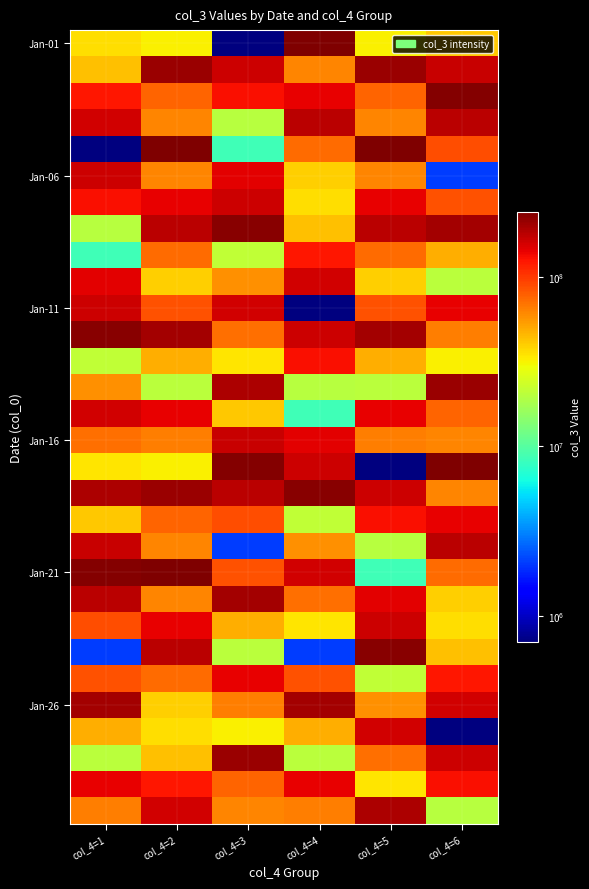

At which category is the sum across all series the highest?

col_4=2